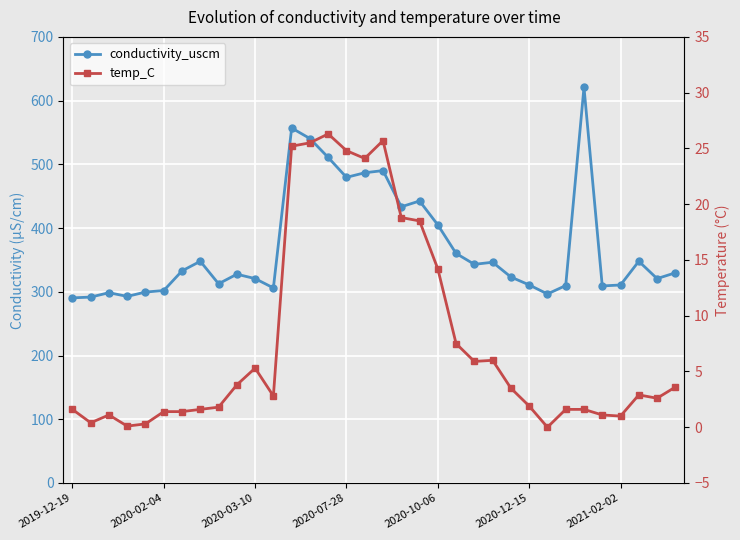

Which has a higher value, 22 or 33?

22